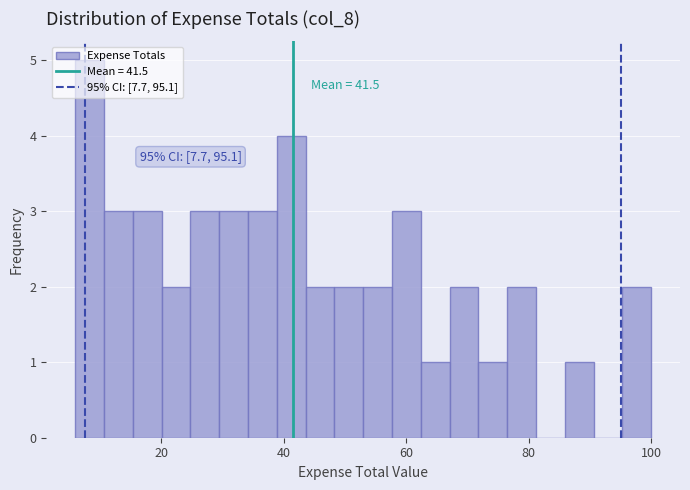

Around what value on the x-axis is the tallest bar? Give the approximate position of its centre, as read against the axis.

8